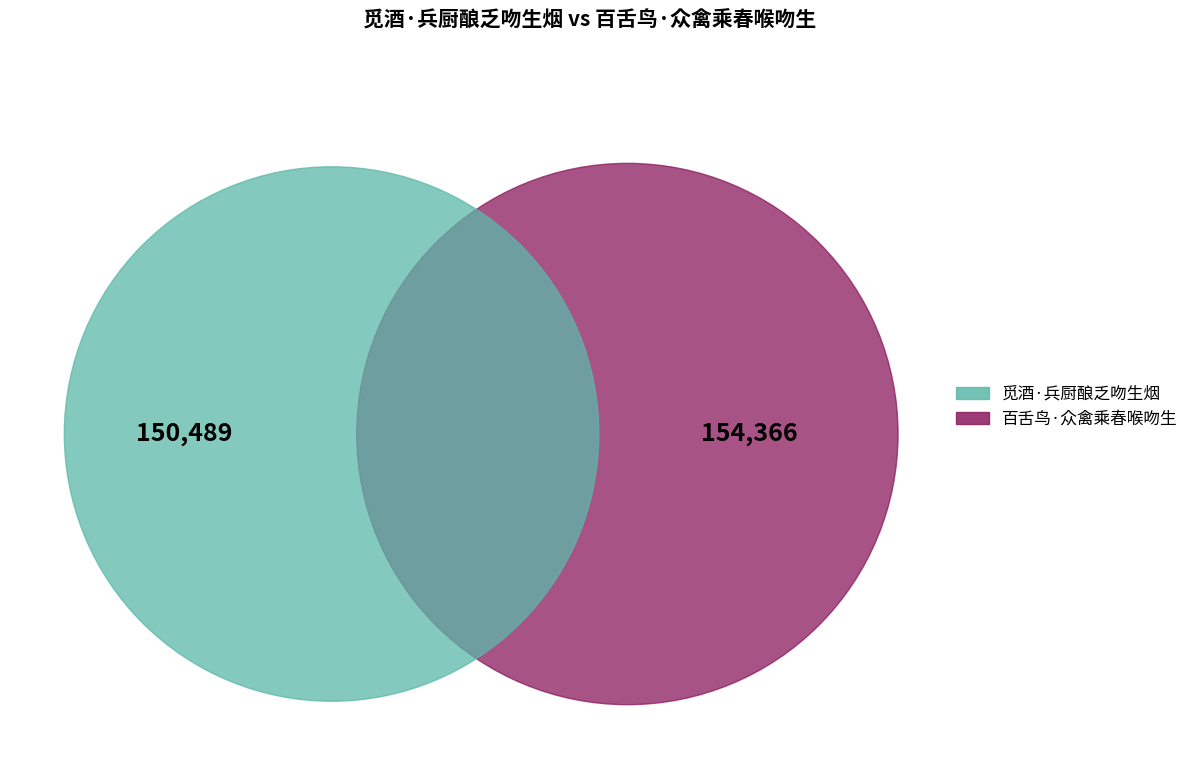

How much of the chart is everything except 觅酒·兵厨酿乏吻生烟?

50.6%